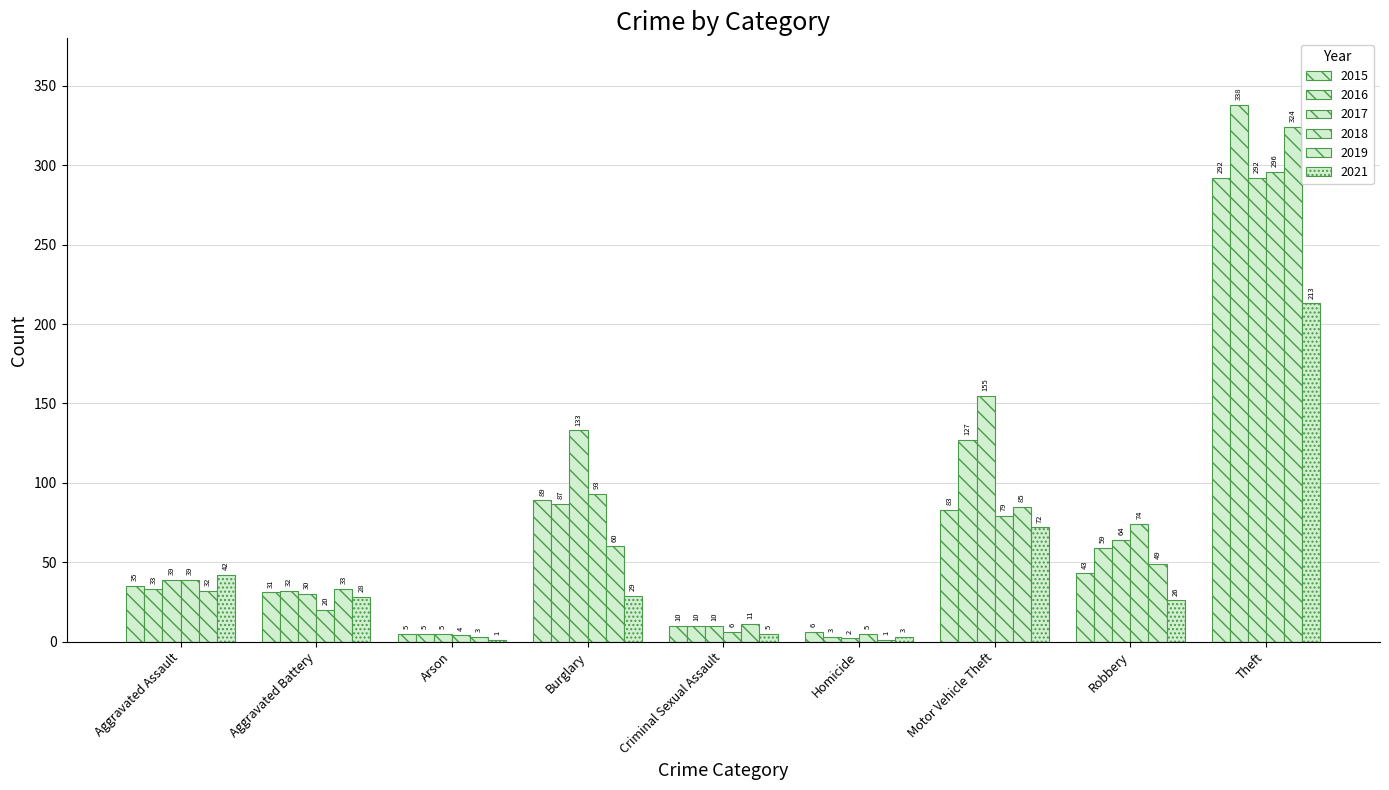

Which series has the largest range (max minus min)?

2016